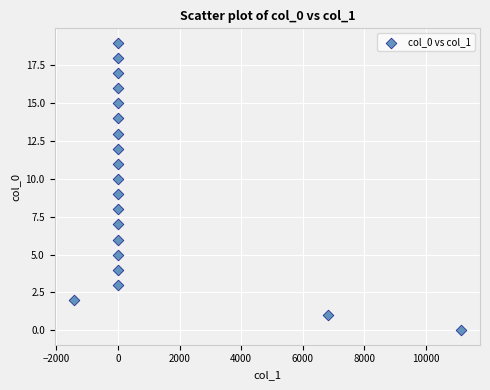

What is the range of Y values (max minus min)?

19